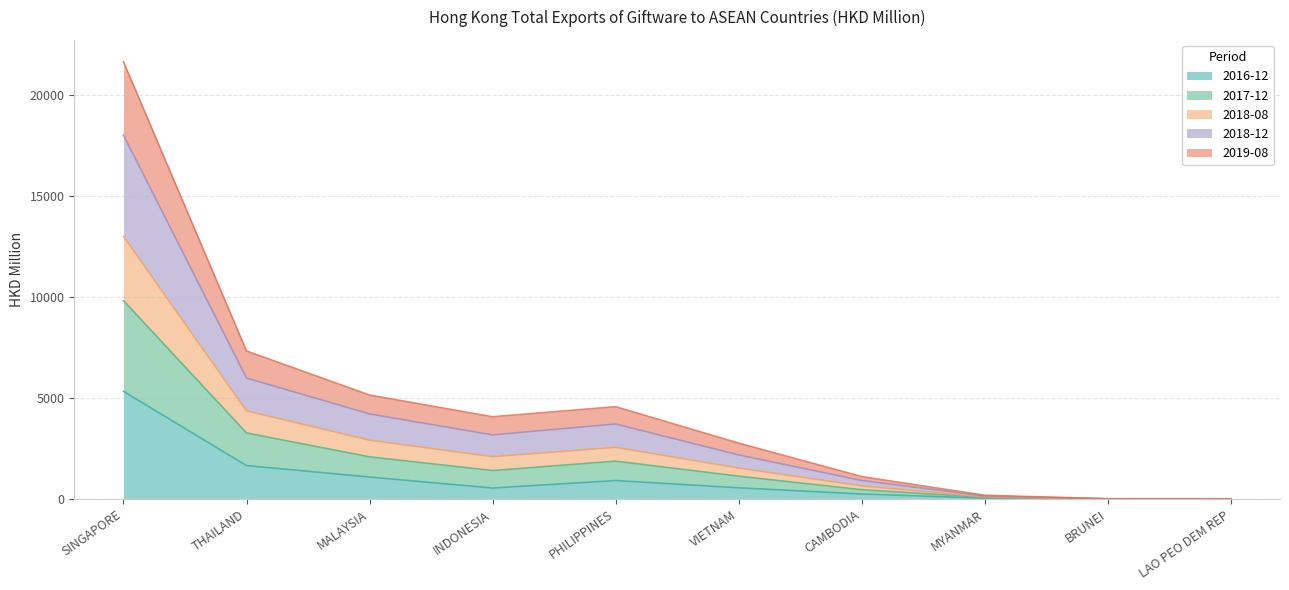

True or false: 2018-12 and 2016-12 cross at least once.

False